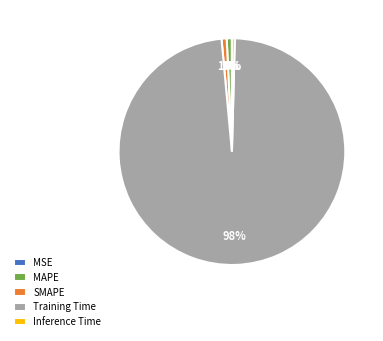

Which slice is the largest?

Training Time